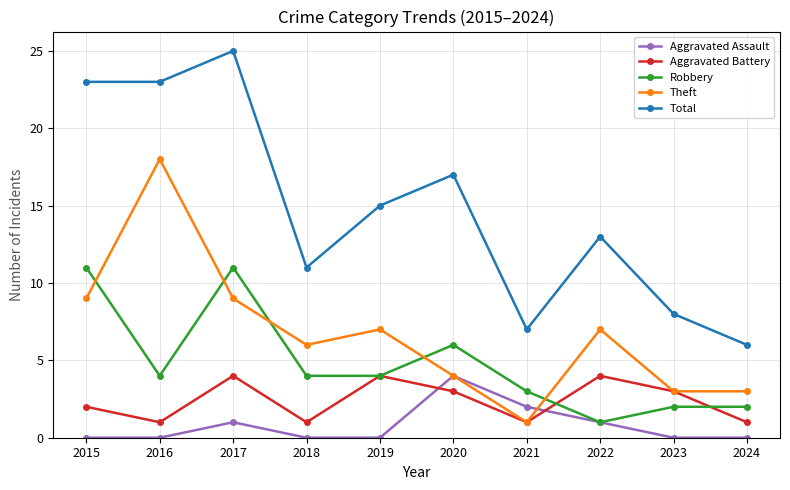

How many lines are shown in the chart?

5